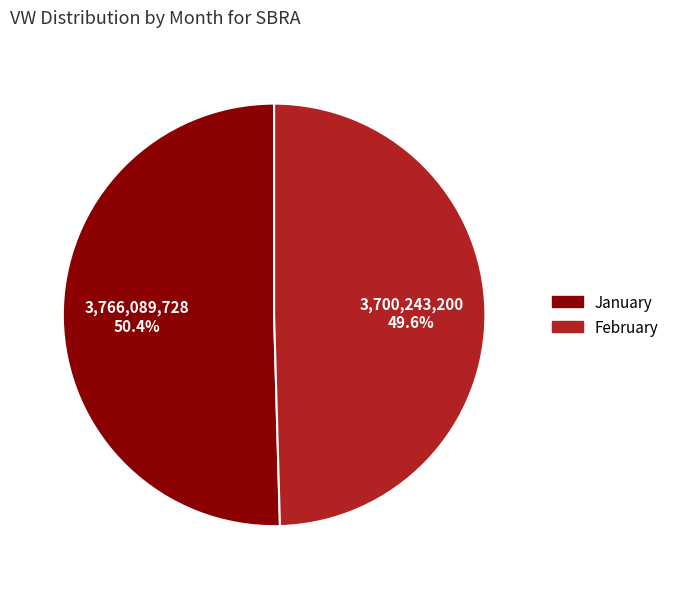

Count the number of slices in the pie.

2